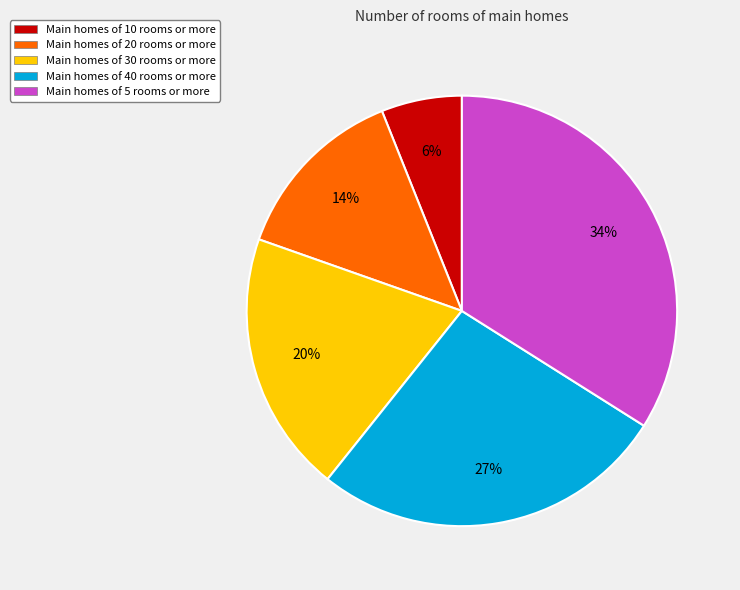

Between Main homes of 30 rooms or more and Main homes of 20 rooms or more, which is larger?

Main homes of 30 rooms or more